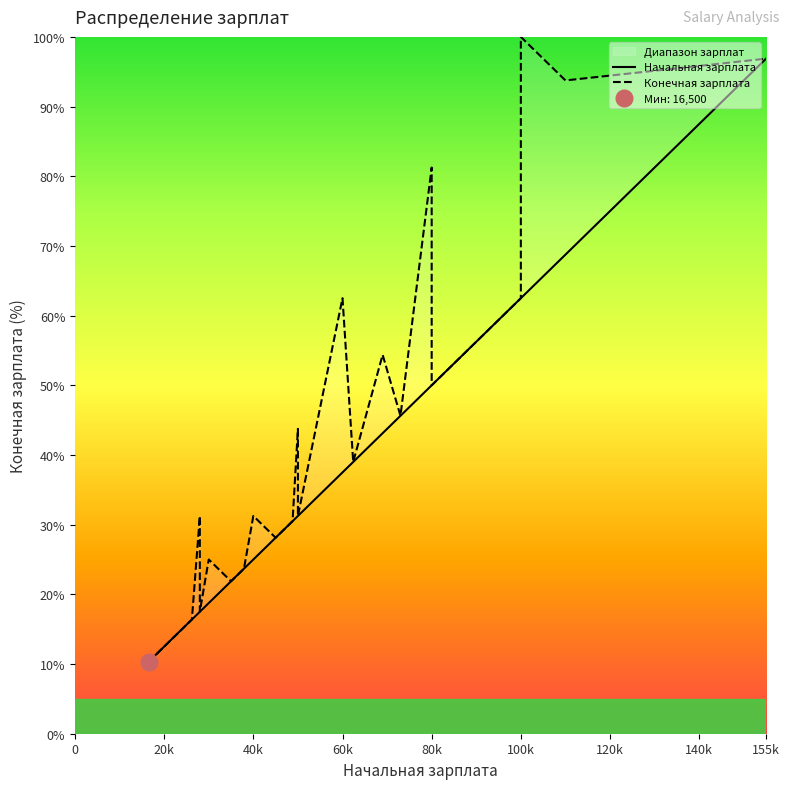

What is the label of the 17th point from the left?

60k